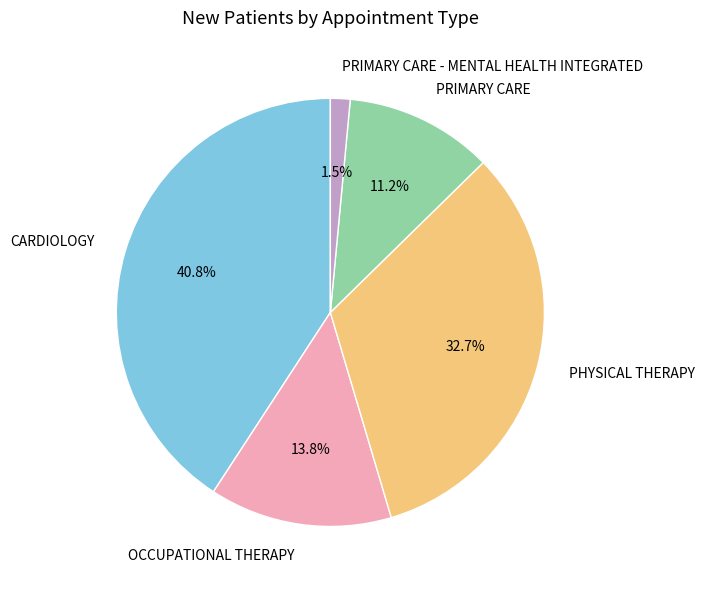

To the nearest percent, what portion does CARDIOLOGY represent?

41%